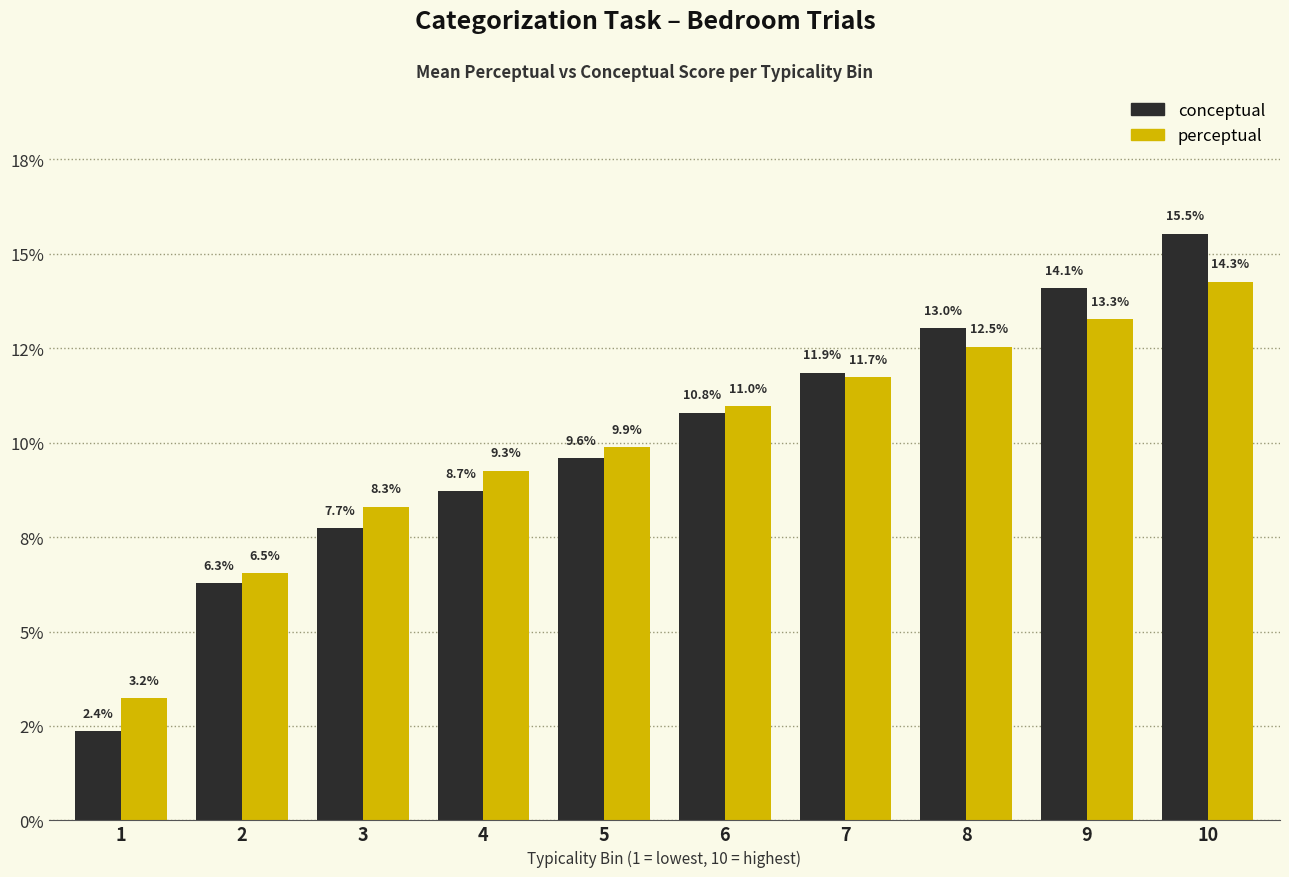

What is the smallest value displayed?

2.4